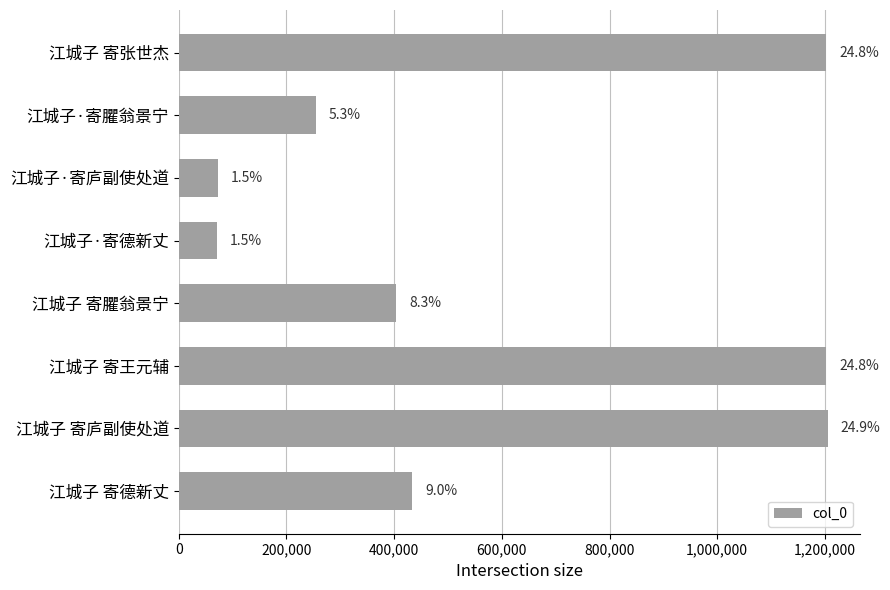

Does the chart contain any negative values?

No